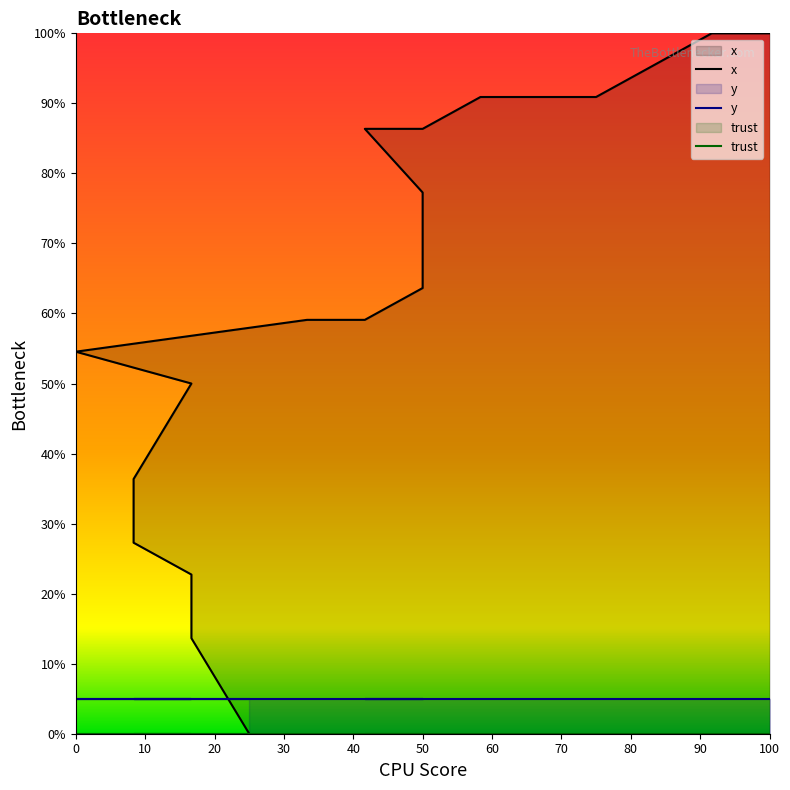

Reading right to left, list all the values displayed in this chart.

x: 100.0	100.0	90.9	90.9	90.9	86.4	86.4	77.3	68.2	63.6	63.6	59.1	59.1	54.5	50.0	36.4	27.3	22.7	13.6	0.0
y: 5.0	5.0	5.0	5.0	5.0	5.0	5.0	5.0	5.0	5.0	5.0	5.0	5.0	5.0	5.0	5.0	5.0	5.0	5.0	5.0
trust: 0.0	0.0	0.0	0.0	0.0	0.0	0.0	0.0	0.0	0.0	0.0	0.0	0.0	0.0	0.0	0.0	0.0	0.0	0.0	0.0